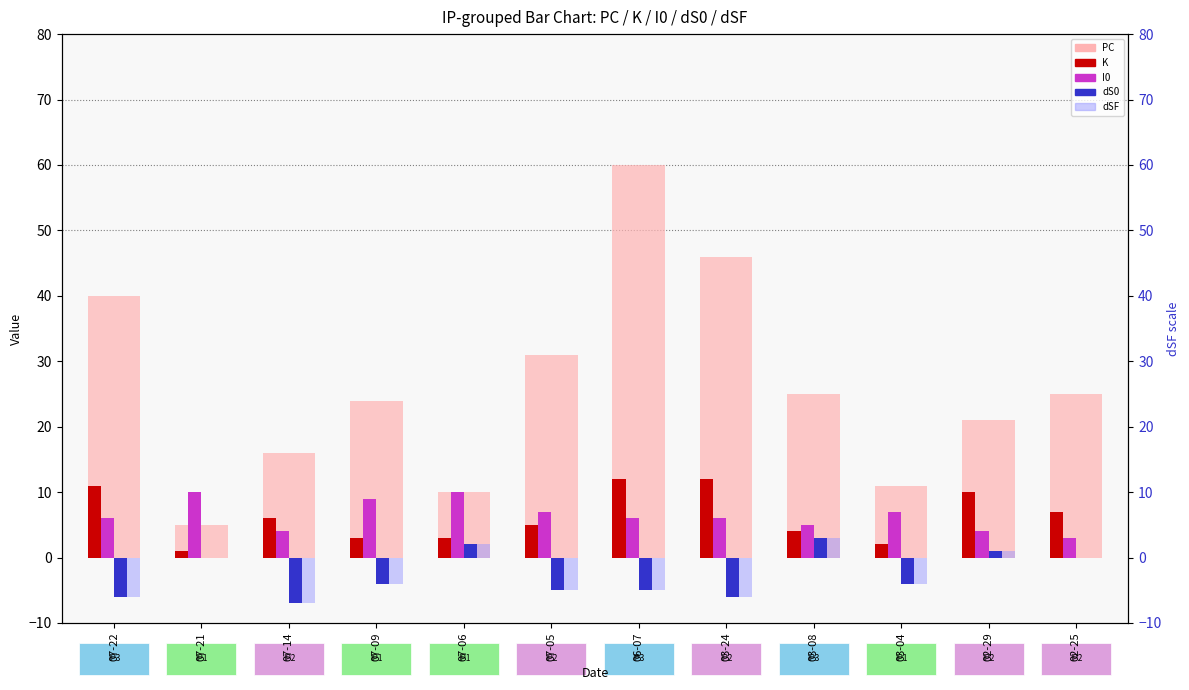

What is the value of the PC bar at the 2nd from the left?

5